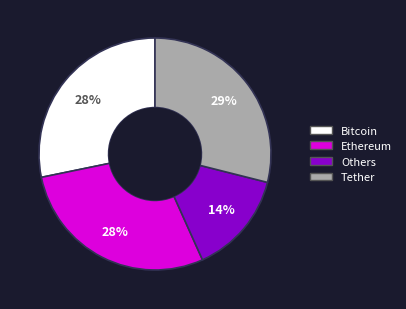

To the nearest percent, what percentage of the pie is Ethereum?

28%